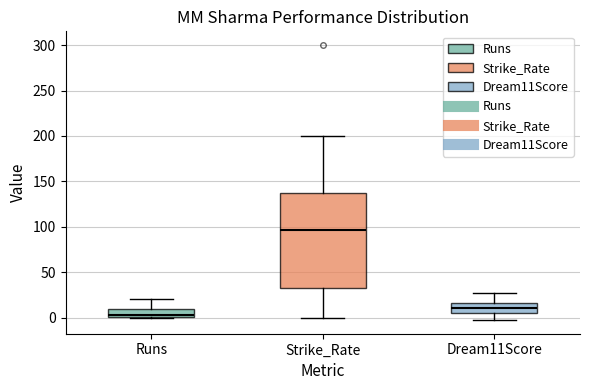

Reading left to right, read every box against the y-axis: the position of its median line, the range the box covers, and the ends of its whiskers. The values are not printed on the chart, so give them approximately, as read against the axis.

Runs: median 5, box 0 to 10, whiskers 0 to 20
Strike_Rate: median 95, box 35 to 135, whiskers 0 to 200
Dream11Score: median 10, box 5 to 15, whiskers 0 to 30